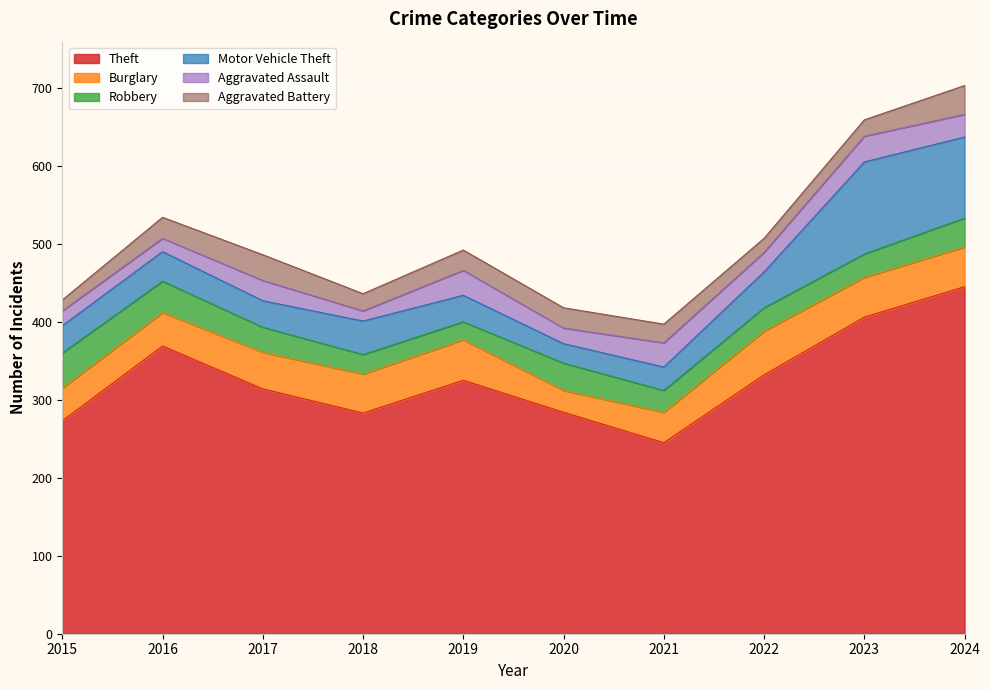

What is the value of the Aggravated Battery point at the 7th from the left?

24